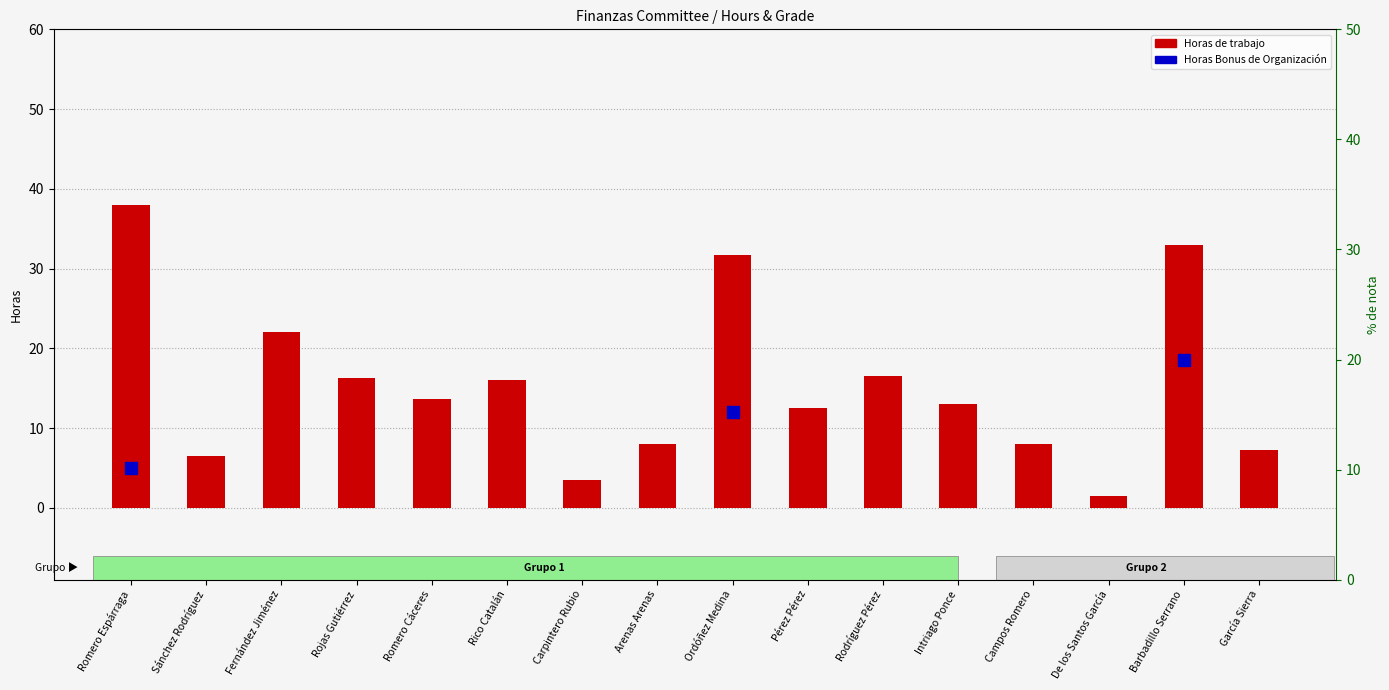

The value at Romero Cáceres is 13.6. True or false?

True